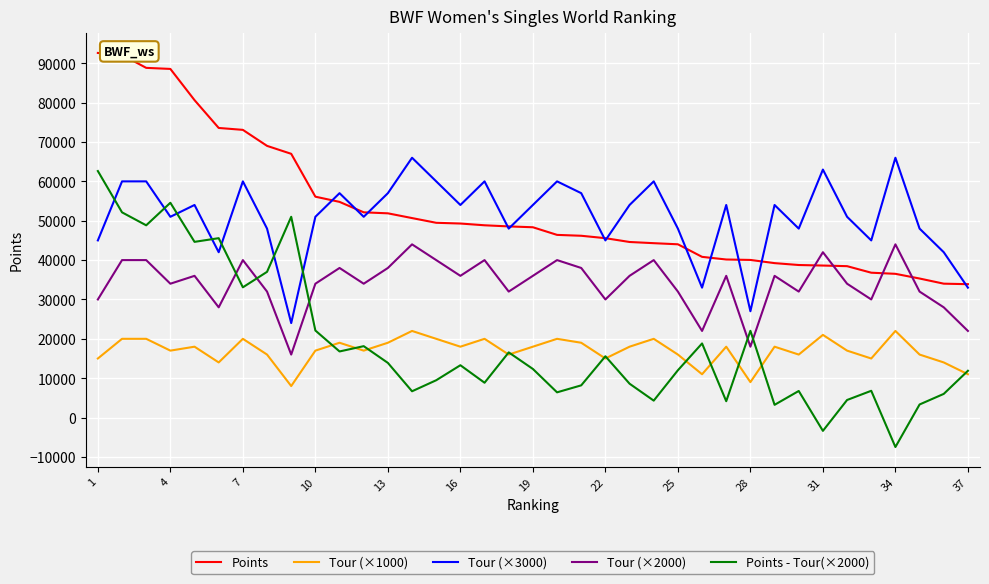

What is the minimum value for Tour (×1000)?

8000.0